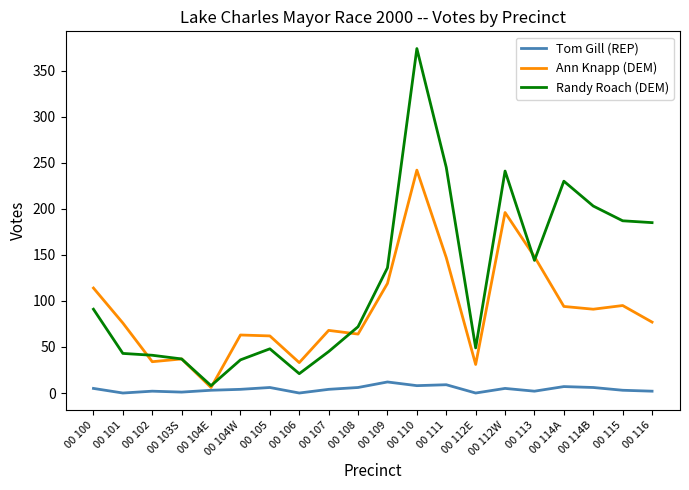

Between 00 107 and 00 113, which series saw the biggest shift?

Randy Roach (DEM)